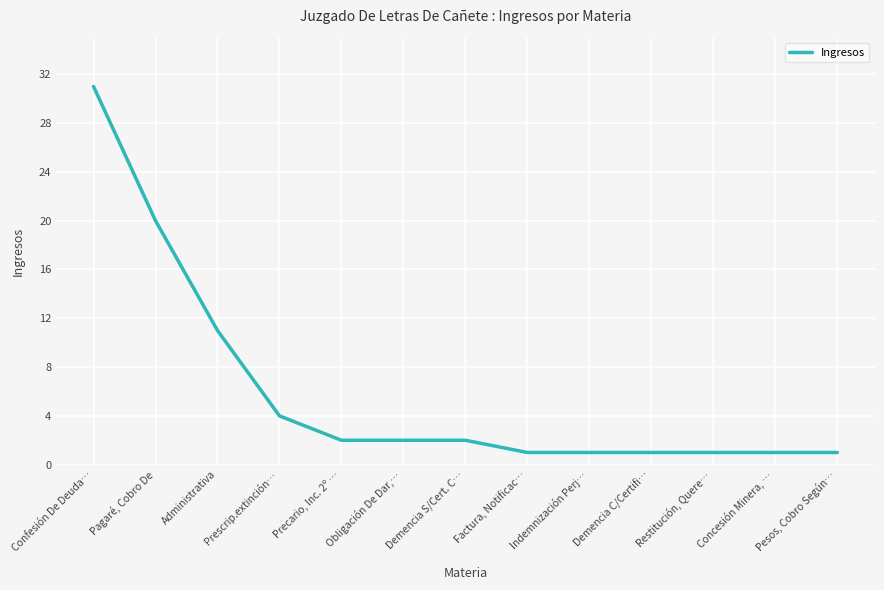

What is the minimum value shown in the chart?

1